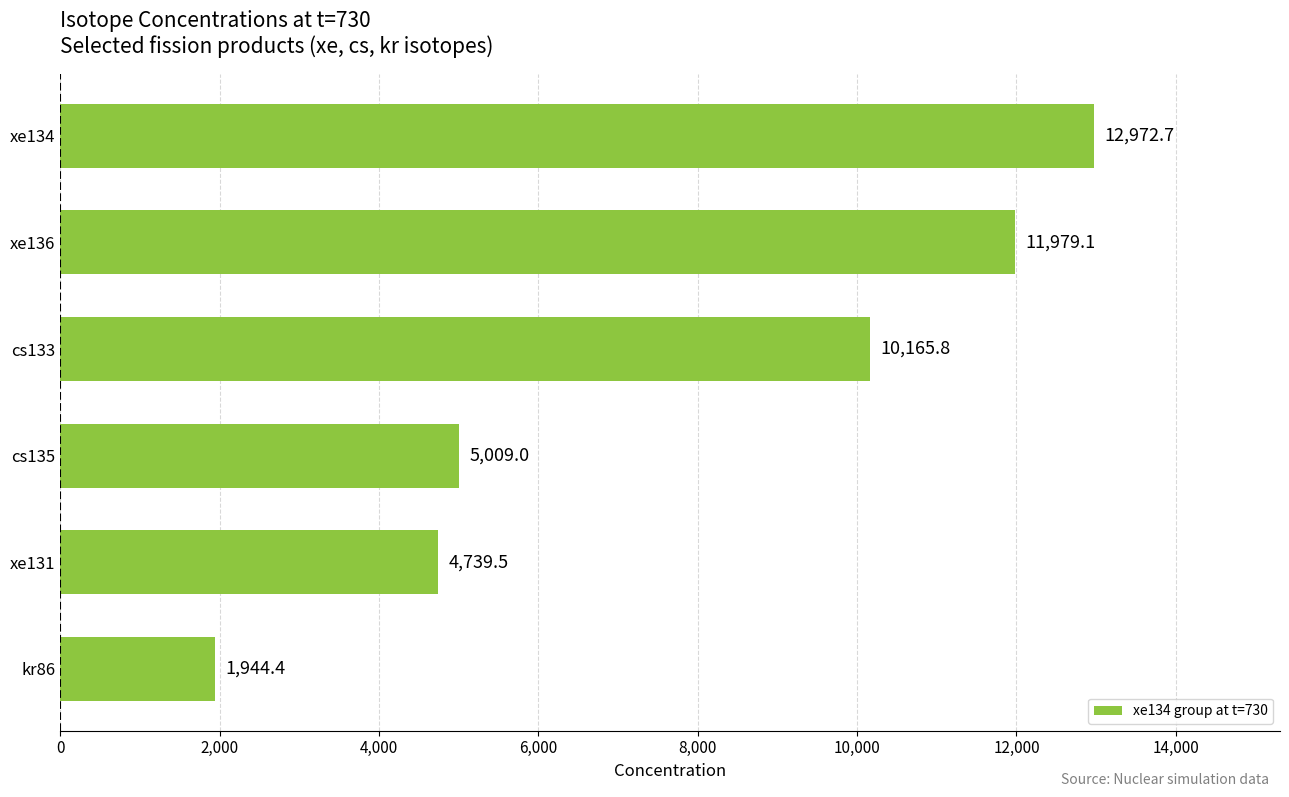

Which has a higher value, cs133 or kr86?

cs133